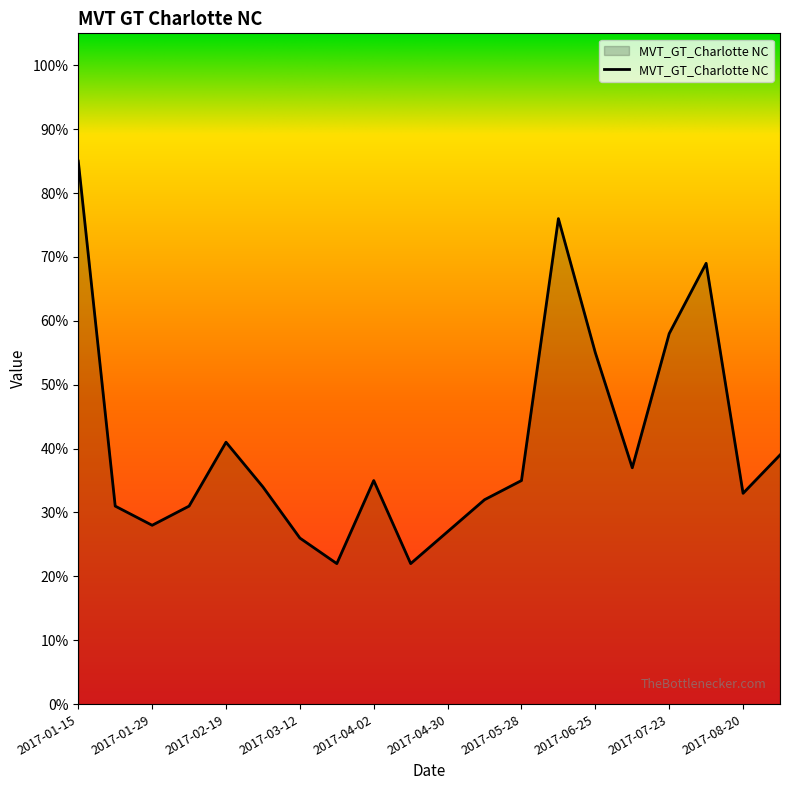

What is the maximum value shown in the chart?

85